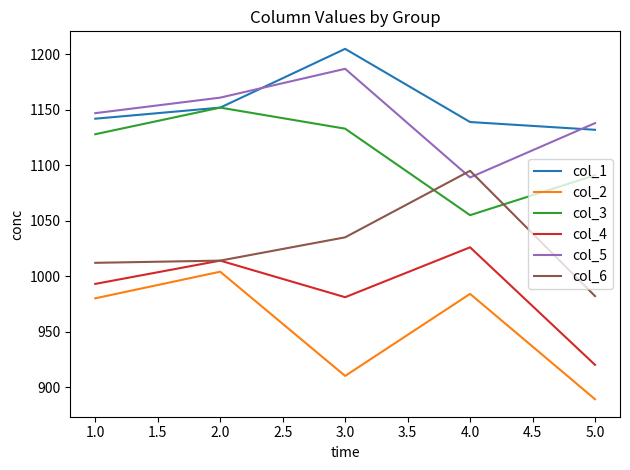

Which series has the largest total across all categories?

col_1